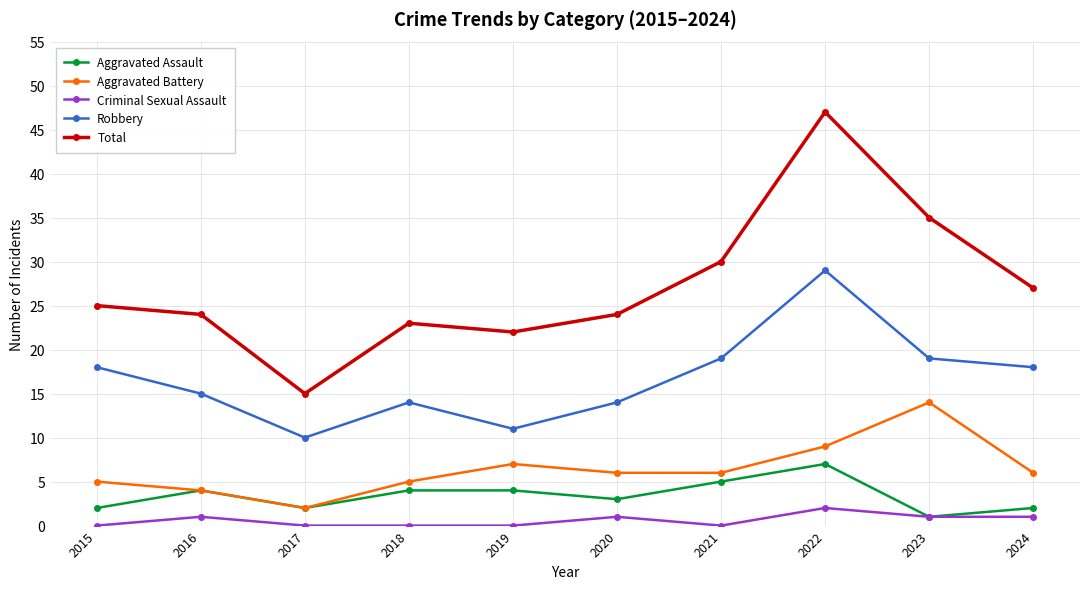

How many values in the Robbery series are below 18?

5